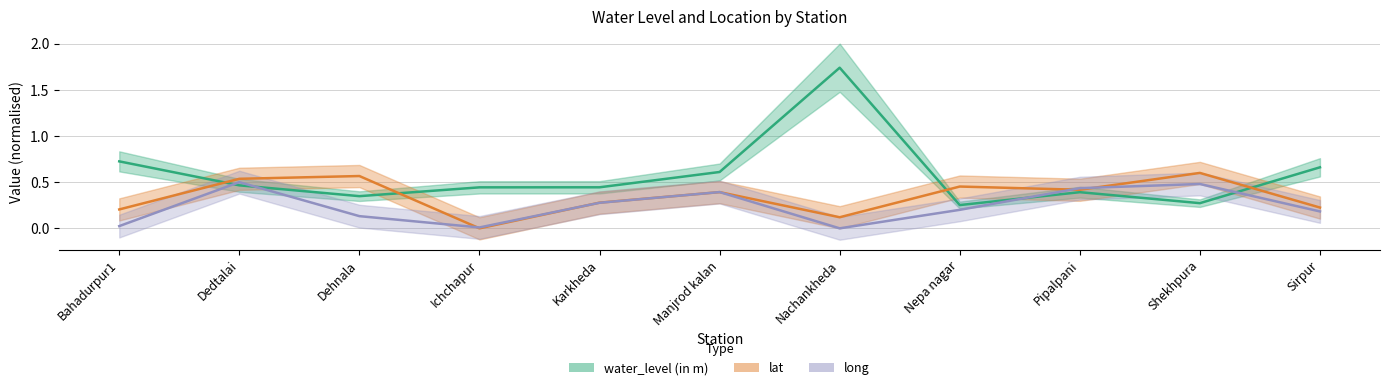

What is the difference between the second highest and second lowest values in the water_level (in m) series?

0.5